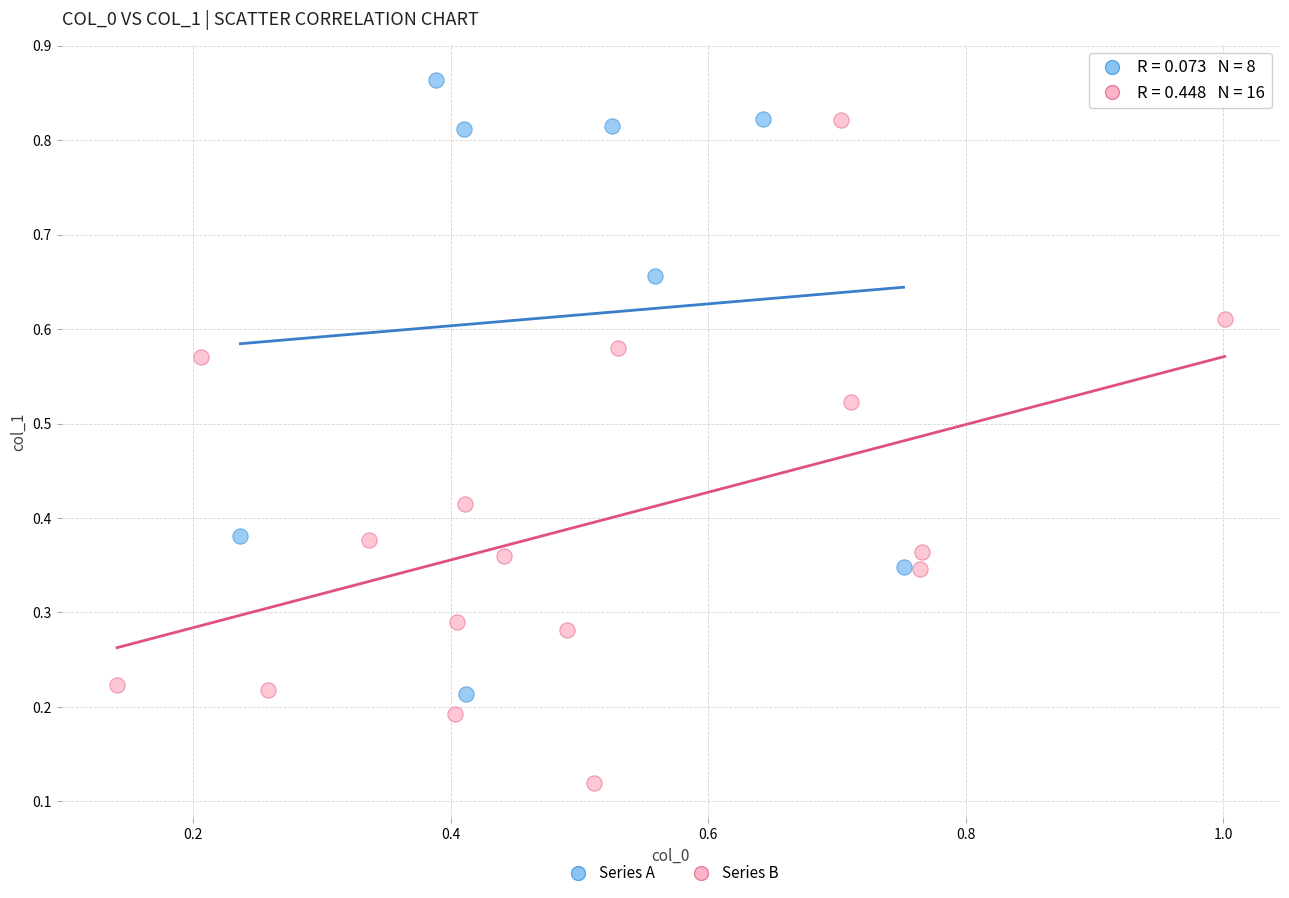

Which series reaches the minimum Y coordinate?

Series B